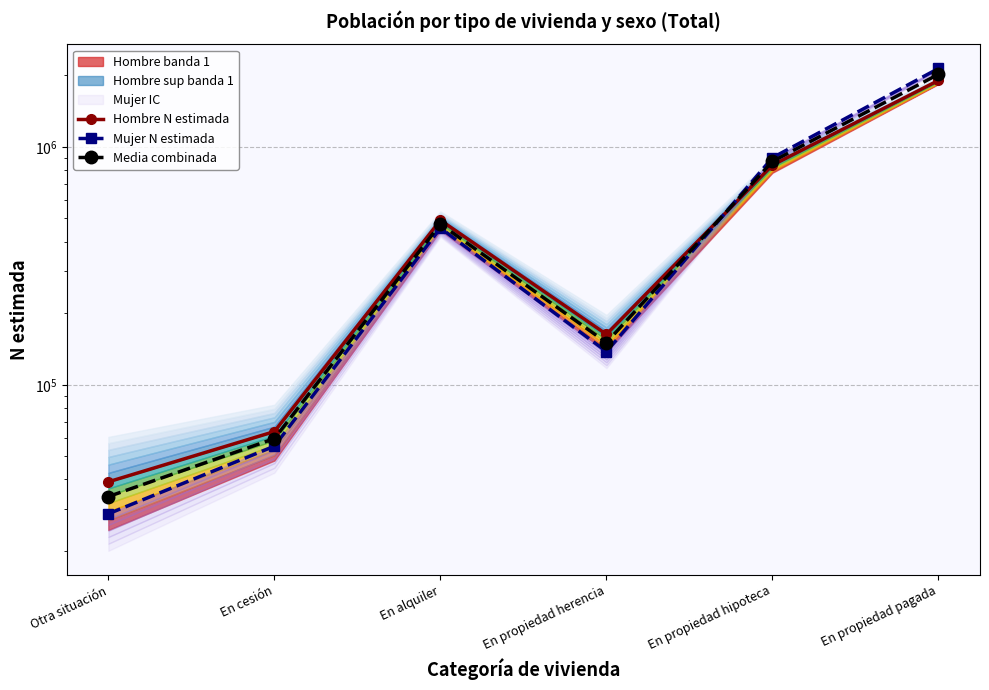

Where do Media combinada and Hombre N estimada first cross each other?

En propiedad herencia and En propiedad hipoteca